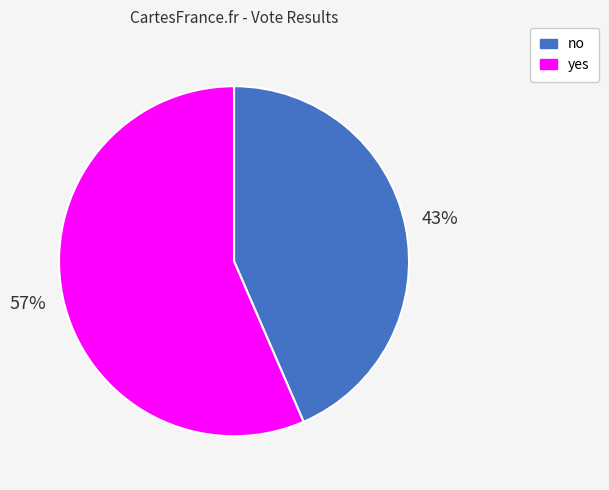

The no slice represents 52% of the pie. True or false?

False